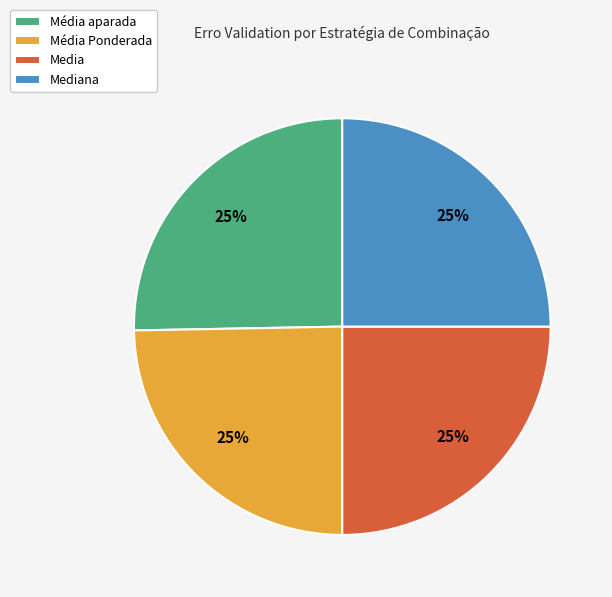

To the nearest percent, what percentage of the pie is Média Ponderada?

25%